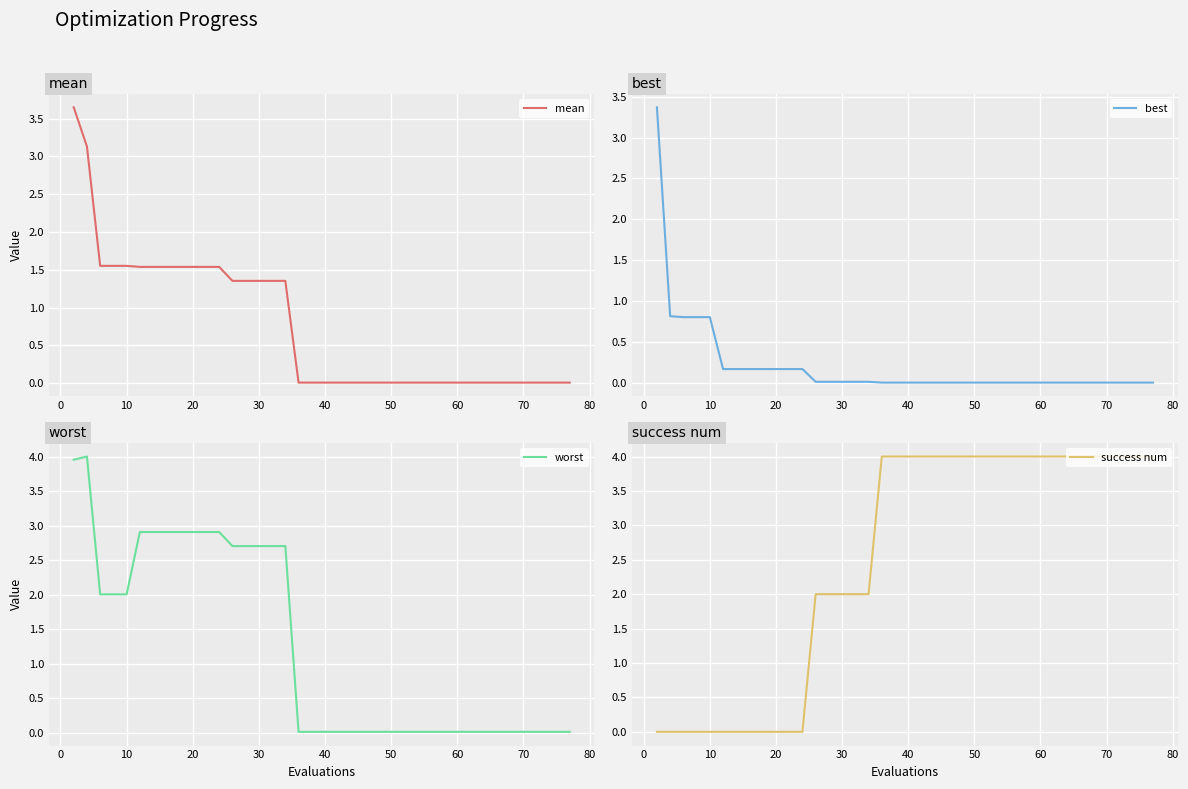

True or false: best has a value of 0.2 at 20.

True